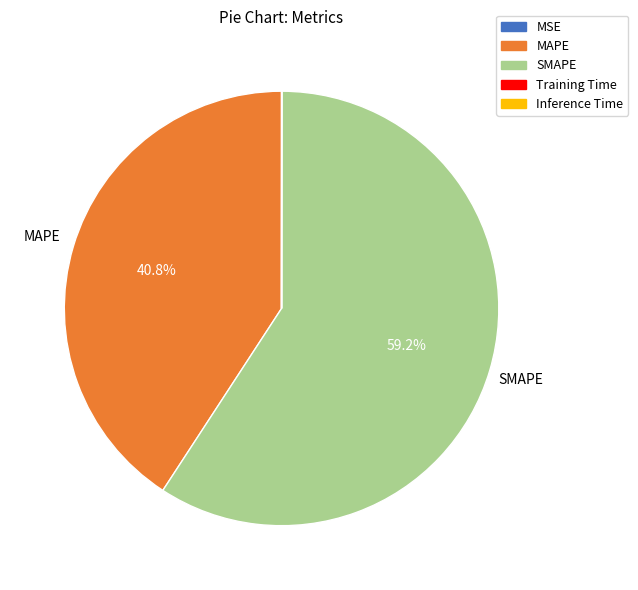

What is the majority slice?

SMAPE